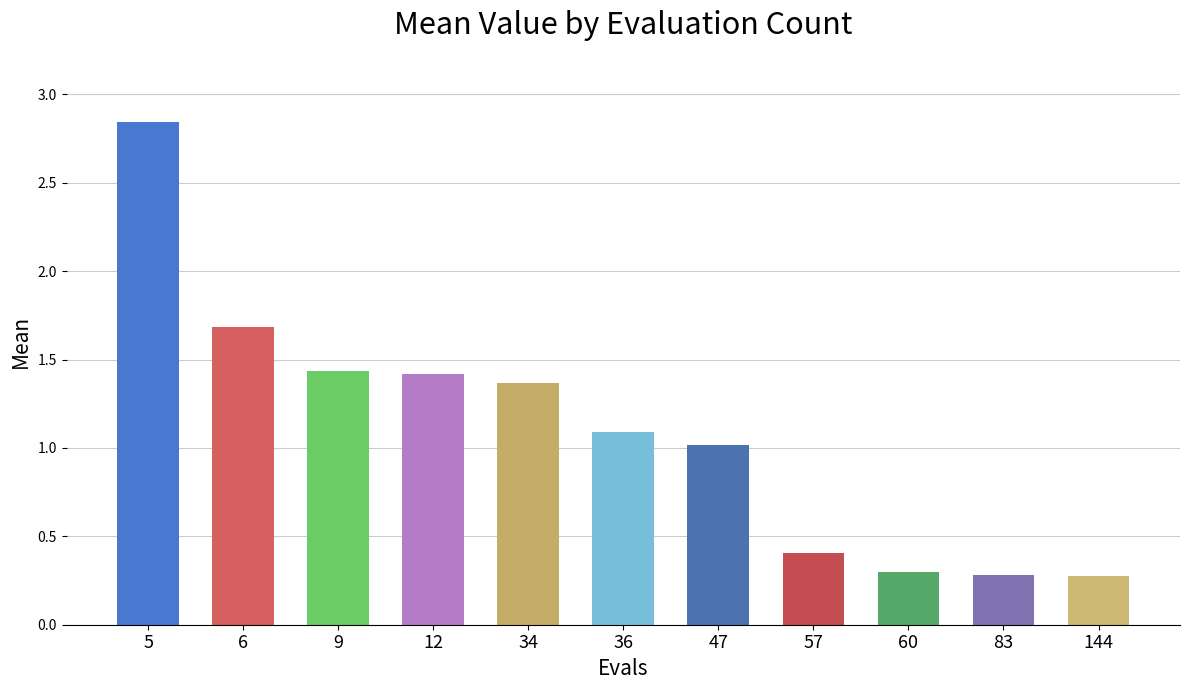

What is the sum of the values at 5 and 57?

3.2